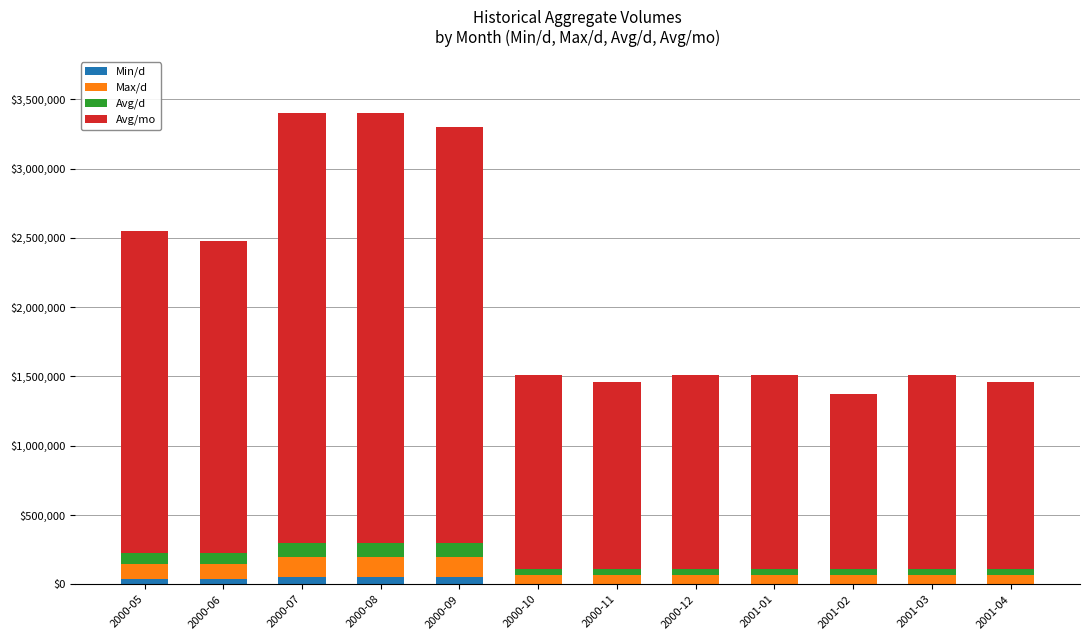

What is the total value across all series at 2000-09?

3300000